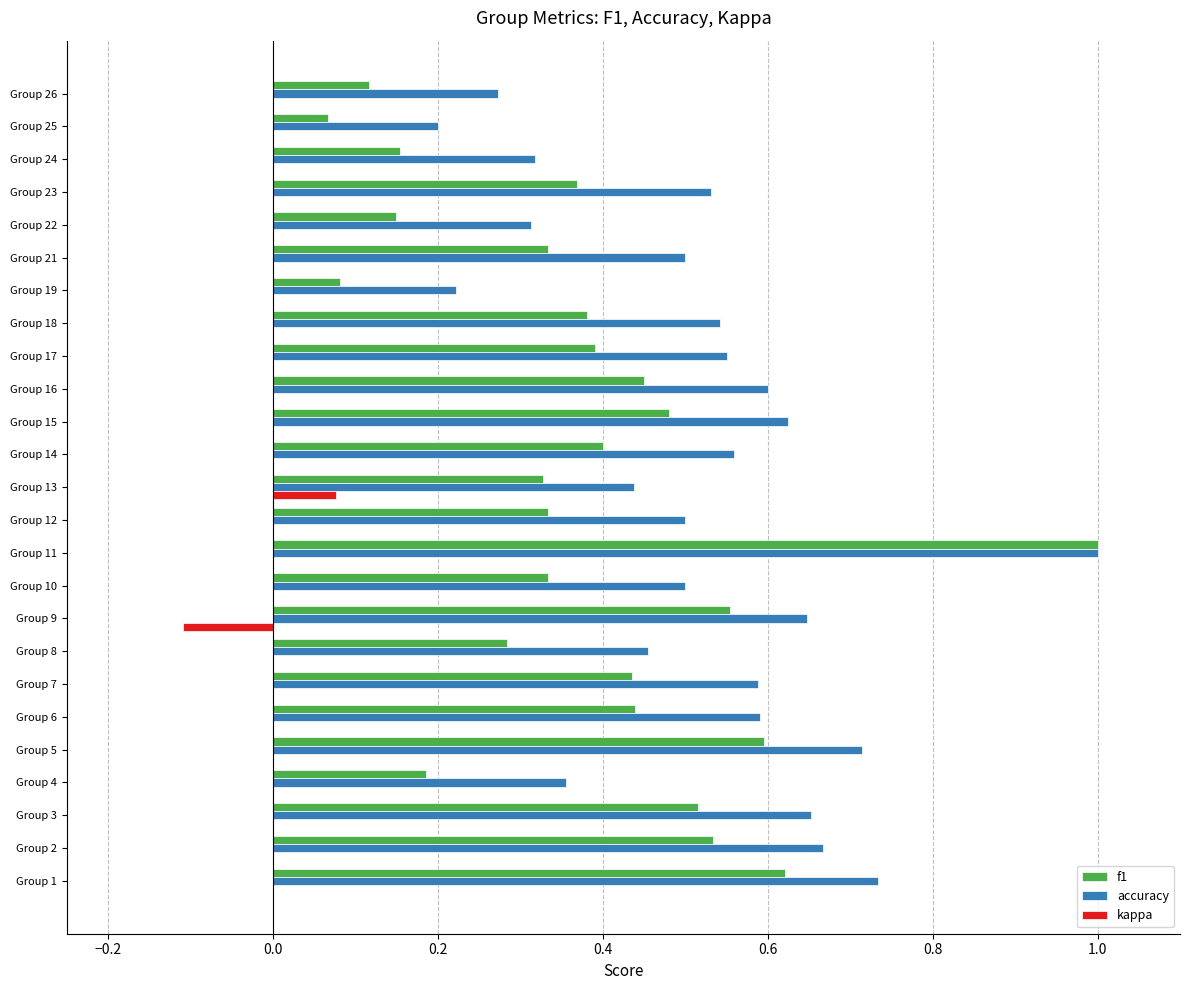

The f1 series shows 0.3 at Group 8. True or false?

True